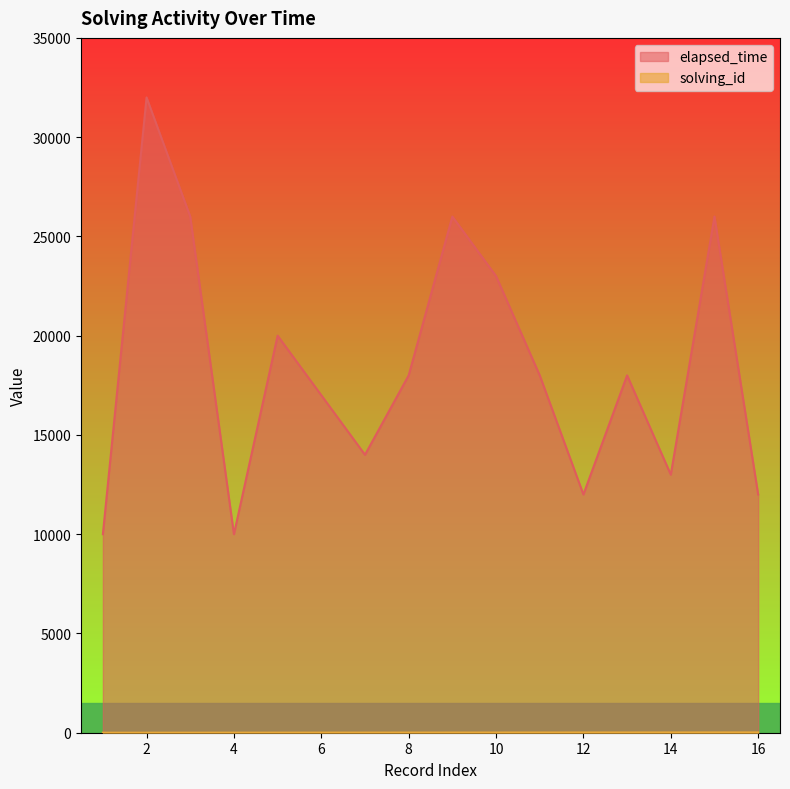

What is the highest value of the elapsed_time series?

32000